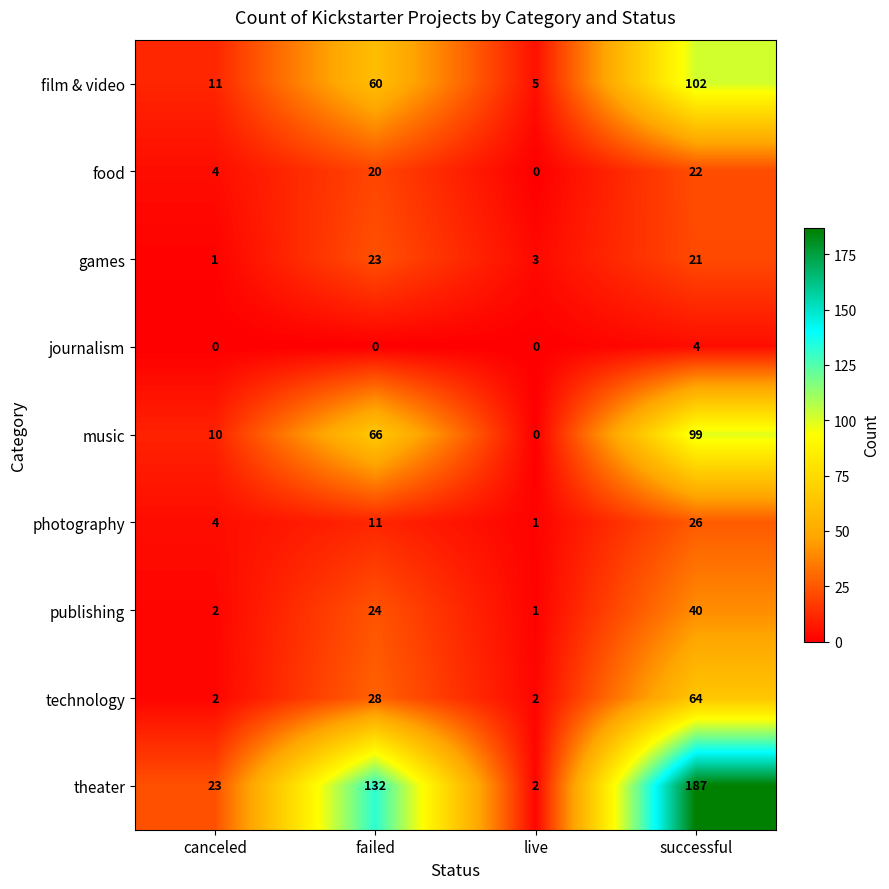

The value of food at successful is 35. True or false?

False